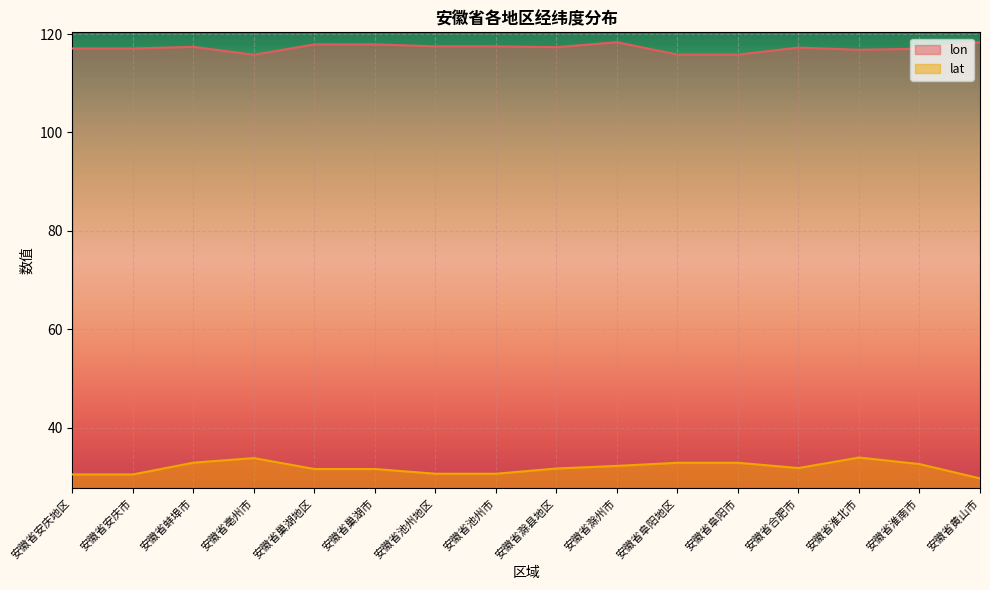

Is it true that lat equals 30.5 at 安徽省安庆市?

True